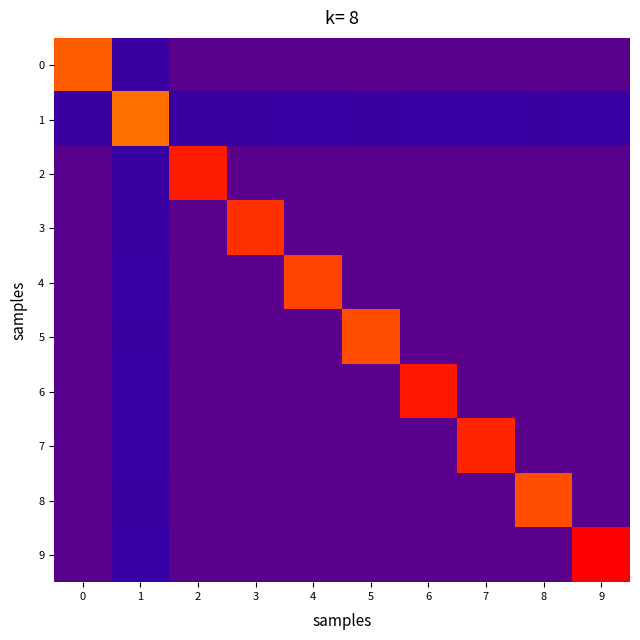

Reading left to right, extract all data points from this chart.

0: 0=0.1	1=0.0	2=0.0	3=0.0	4=0.0	5=0.0	6=0.0	7=0.0	8=0.0	9=0.0
1: 0=0.0	1=0.1	2=0.0	3=0.0	4=0.0	5=0.0	6=0.0	7=0.0	8=0.0	9=0.0
2: 0=0.0	1=0.0	2=0.1	3=0.0	4=0.0	5=0.0	6=0.0	7=0.0	8=0.0	9=0.0
3: 0=0.0	1=0.0	2=0.0	3=0.1	4=0.0	5=0.0	6=0.0	7=0.0	8=0.0	9=0.0
4: 0=0.0	1=0.0	2=0.0	3=0.0	4=0.1	5=0.0	6=0.0	7=0.0	8=0.0	9=0.0
5: 0=0.0	1=0.0	2=0.0	3=0.0	4=0.0	5=0.1	6=0.0	7=0.0	8=0.0	9=0.0
6: 0=0.0	1=0.0	2=0.0	3=0.0	4=0.0	5=0.0	6=0.1	7=0.0	8=0.0	9=0.0
7: 0=0.0	1=0.0	2=0.0	3=0.0	4=0.0	5=0.0	6=0.0	7=0.1	8=0.0	9=0.0
8: 0=0.0	1=0.0	2=0.0	3=0.0	4=0.0	5=0.0	6=0.0	7=0.0	8=0.1	9=0.0
9: 0=0.0	1=0.0	2=0.0	3=0.0	4=0.0	5=0.0	6=0.0	7=0.0	8=0.0	9=0.1